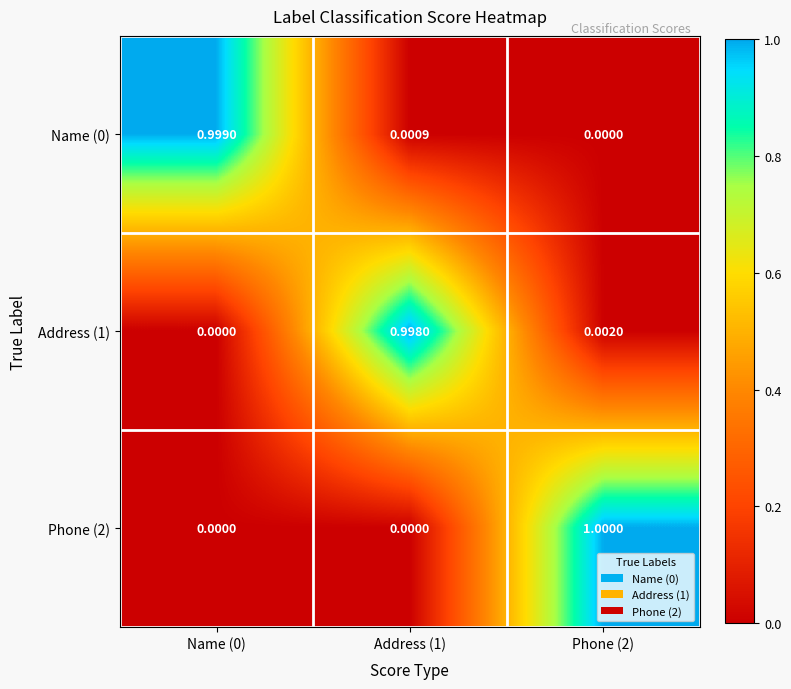

How many categories are shown in the chart?

3